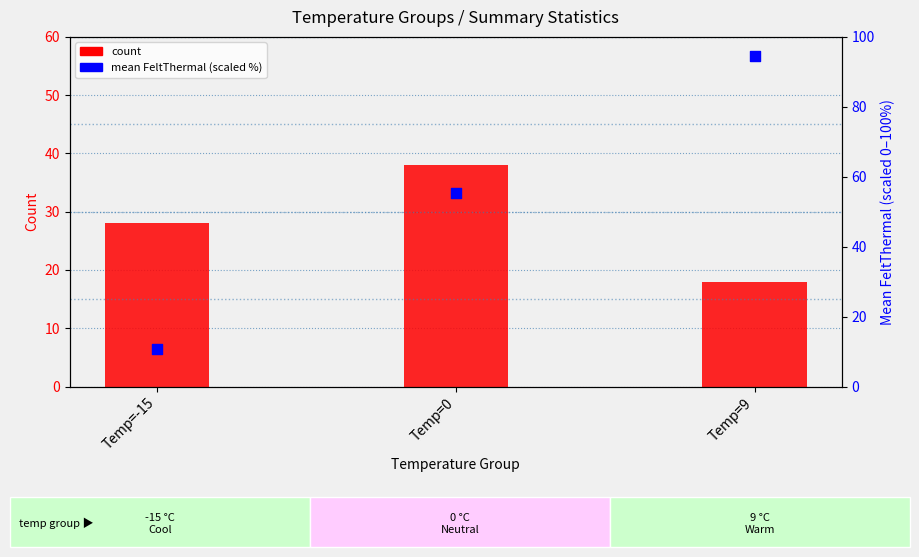

Is the value of count at Temp=0 greater than the value of mean FeltThermal (scaled 0–100%) at Temp=-15?

Yes